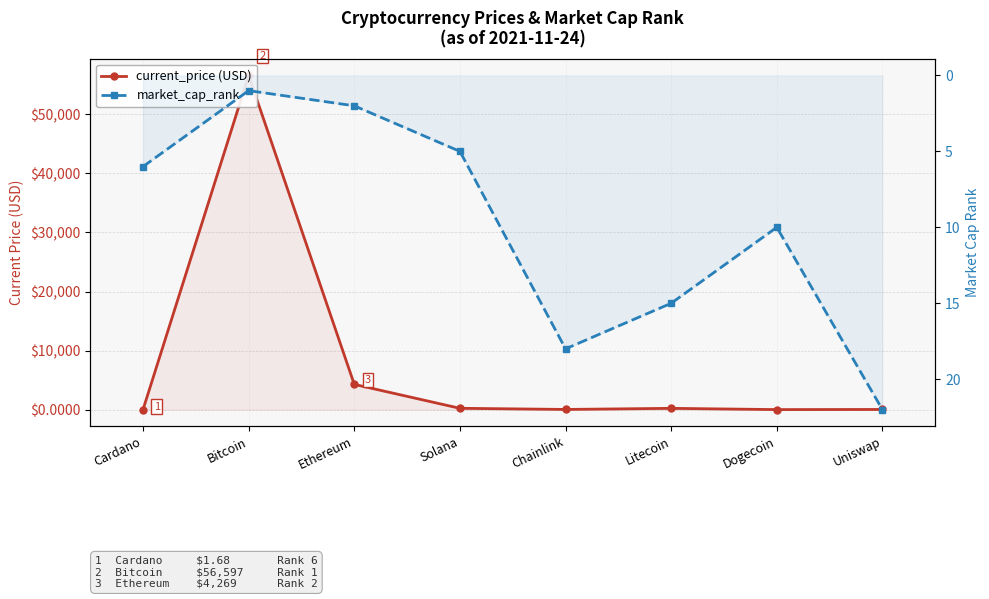

Does the chart have visible grid lines?

Yes